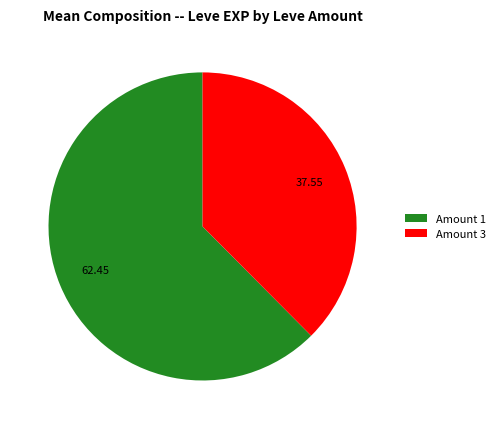

Which has a higher value, Amount 1 or Amount 3?

Amount 1